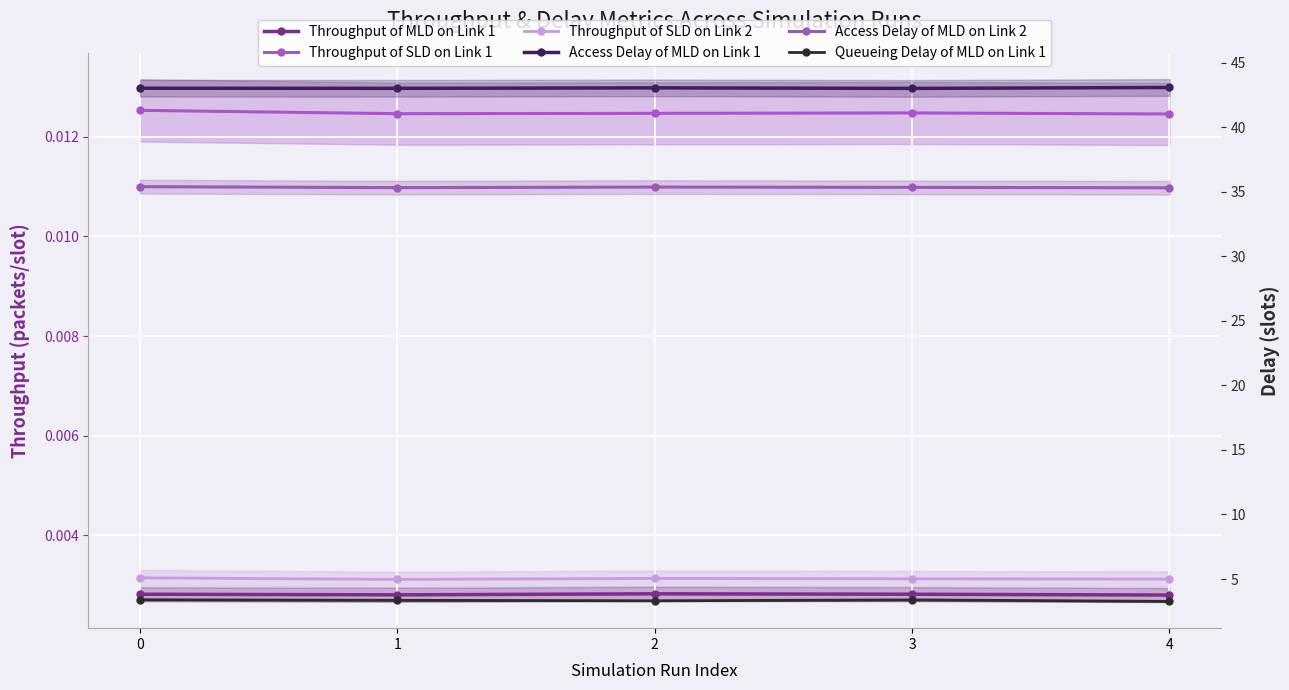

True or false: Throughput of MLD on Link 1 and Queueing Delay of MLD on Link 1 intersect in this chart.

False